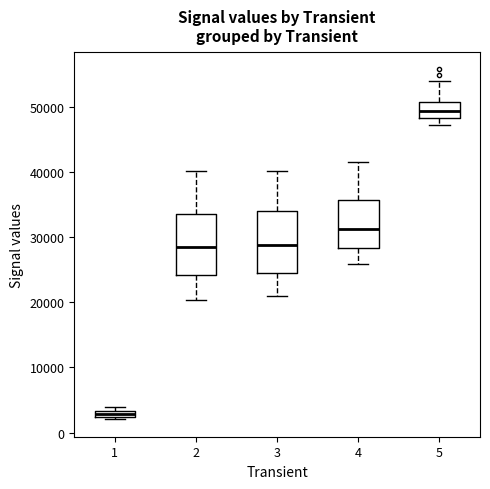

Which box's median line is the highest?

5